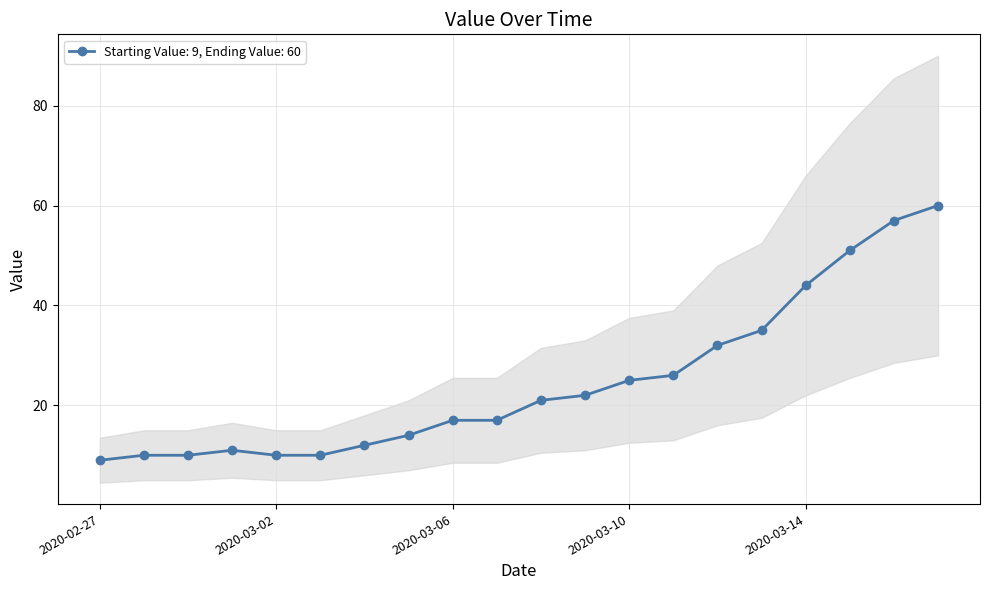

How many categories are shown in the chart?

20